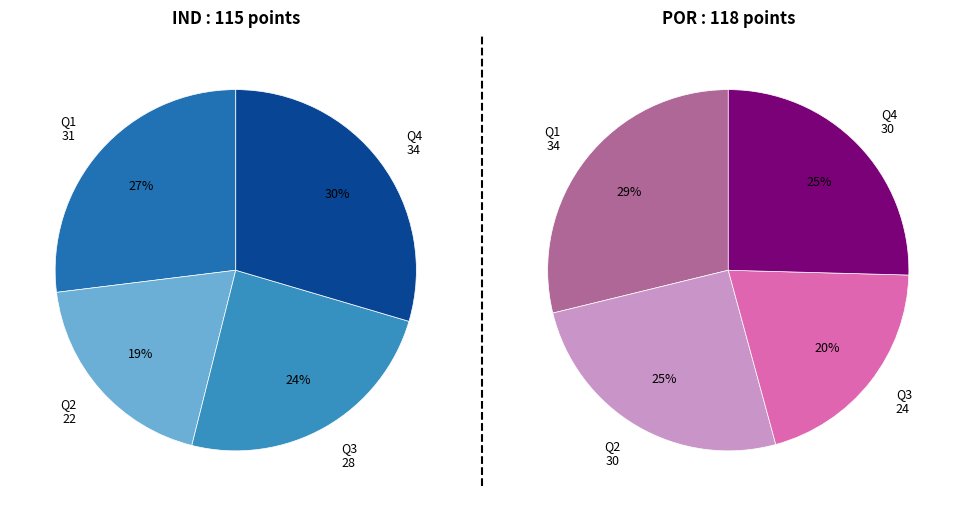

Is it true that POR is 39% of the pie?

False